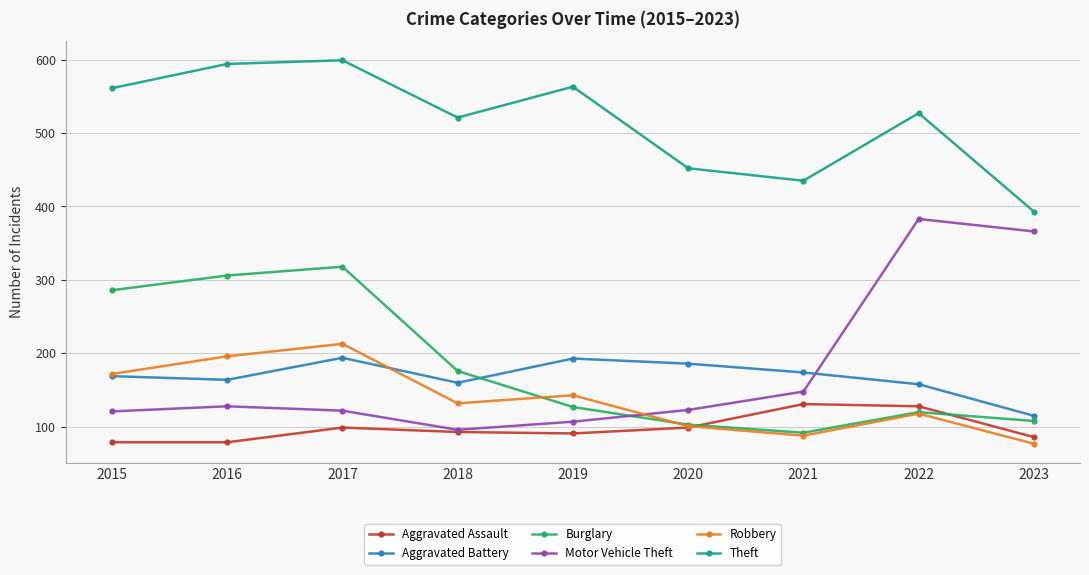

What is the value of the Motor Vehicle Theft point at the 6th from the left?

123